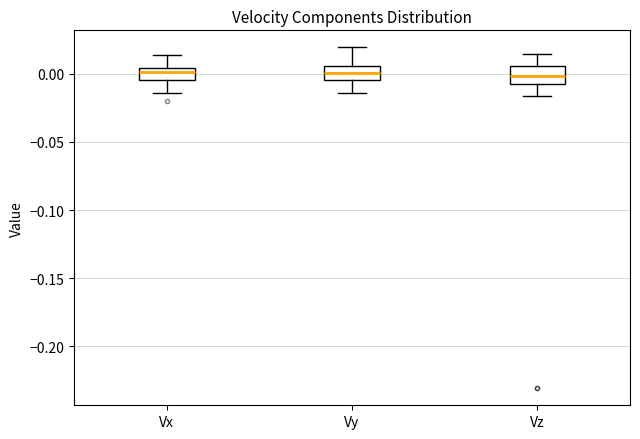

Reading left to right, read every box against the y-axis: the position of its median line, the range the box covers, and the ends of its whiskers. The values are not printed on the chart, so give them approximately, as read against the axis.

Vx: median 0.000, box -0.005 to 0.005, whiskers -0.015 to 0.015
Vy: median 0.000, box -0.005 to 0.005, whiskers -0.015 to 0.020
Vz: median 0.000, box -0.005 to 0.005, whiskers -0.015 to 0.015